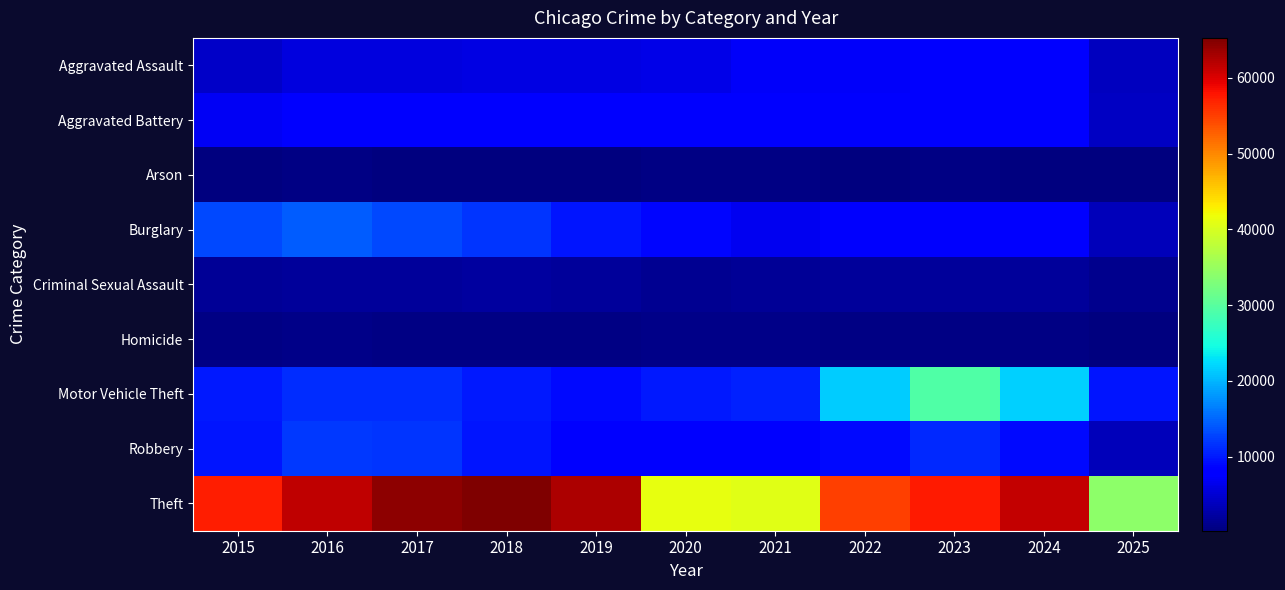

Reading left to right, list all the values displayed in this chart.

Aggravated Assault: 2015=4480	2016=5713	2017=5793	2018=6002	2019=5842	2020=6265	2021=7242	2022=7281	2023=7712	2024=7903	2025=4002
Aggravated Battery: 2015=7018	2016=8085	2017=7845	2018=7734	2019=7858	2020=8320	2021=8346	2022=7495	2023=8080	2024=8183	2025=4215
Arson: 2015=448	2016=515	2017=444	2018=373	2019=376	2020=588	2021=530	2022=422	2023=513	2024=483	2025=235
Burglary: 2015=13184	2016=14289	2017=13001	2018=11747	2019=9639	2020=8758	2021=6661	2022=7594	2023=7485	2024=7651	2025=3598
Criminal Sexual Assault: 2015=1713	2016=1869	2017=1994	2018=2053	2019=1930	2020=1505	2021=1755	2022=1840	2023=1871	2024=1778	2025=1038
Homicide: 2015=496	2016=786	2017=672	2018=588	2019=499	2020=787	2021=806	2022=729	2023=632	2024=588	2025=243
Motor Vehicle Theft: 2015=10068	2016=11285	2017=11380	2018=9985	2019=8978	2020=9962	2021=10605	2022=21472	2023=29255	2024=21707	2025=9840
Robbery: 2015=9638	2016=11960	2017=11881	2018=9681	2019=7995	2020=7855	2021=7920	2022=8964	2023=11052	2024=9118	2025=3630
Theft: 2015=57353	2016=61624	2017=64386	2018=65290	2019=62498	2020=41350	2021=40820	2022=54899	2023=57490	2024=61258	2025=34120